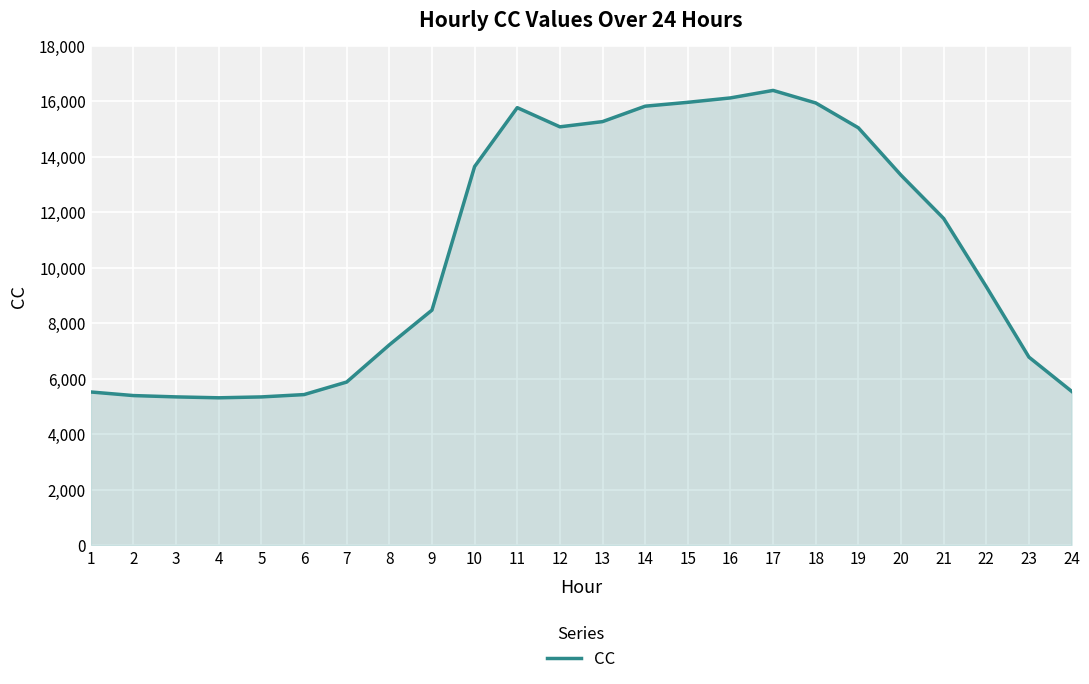

Is it true that the value at 7 is 8464.2?

False